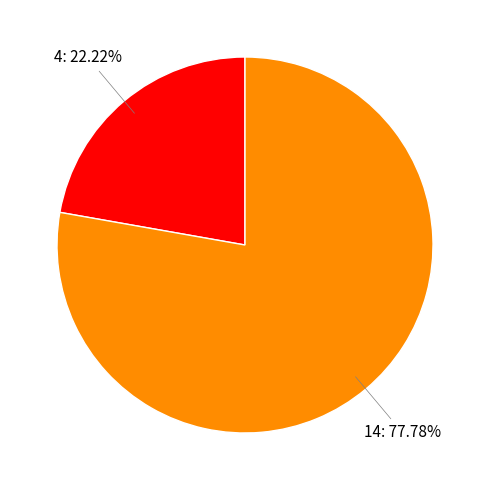

Is there any slice that represents more than half of the pie?

Yes